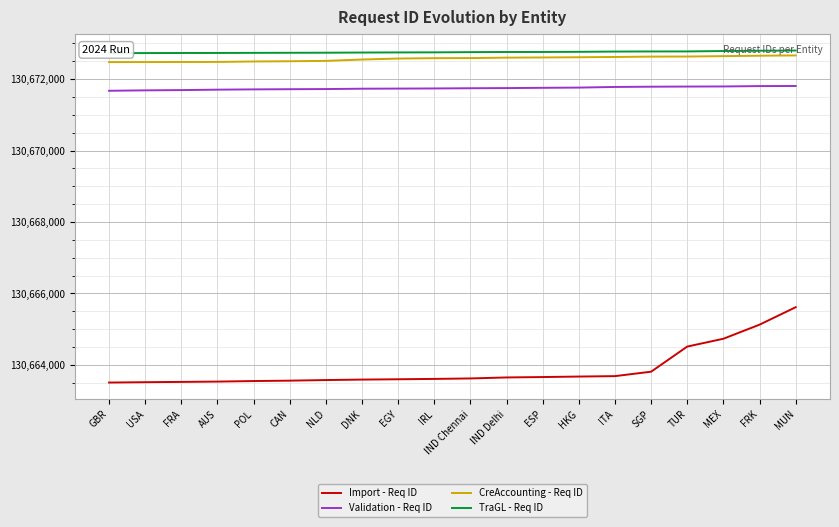

What is the difference between the highest and lowest values at DNK?

9160